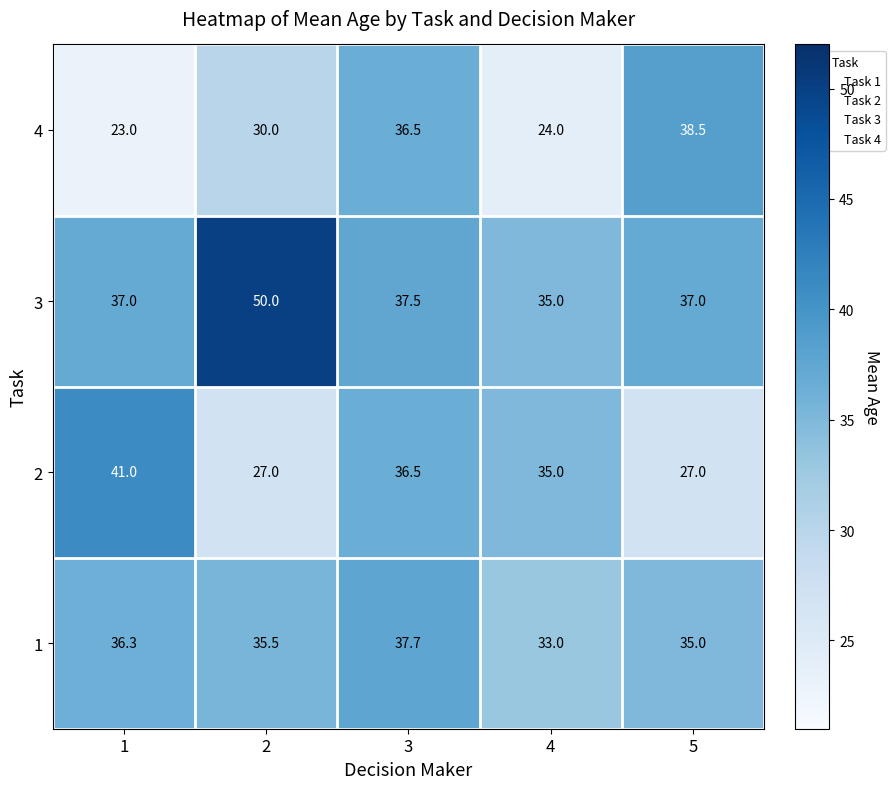

List the series in order of their overall mean, lowest first.

4, 2, 1, 3